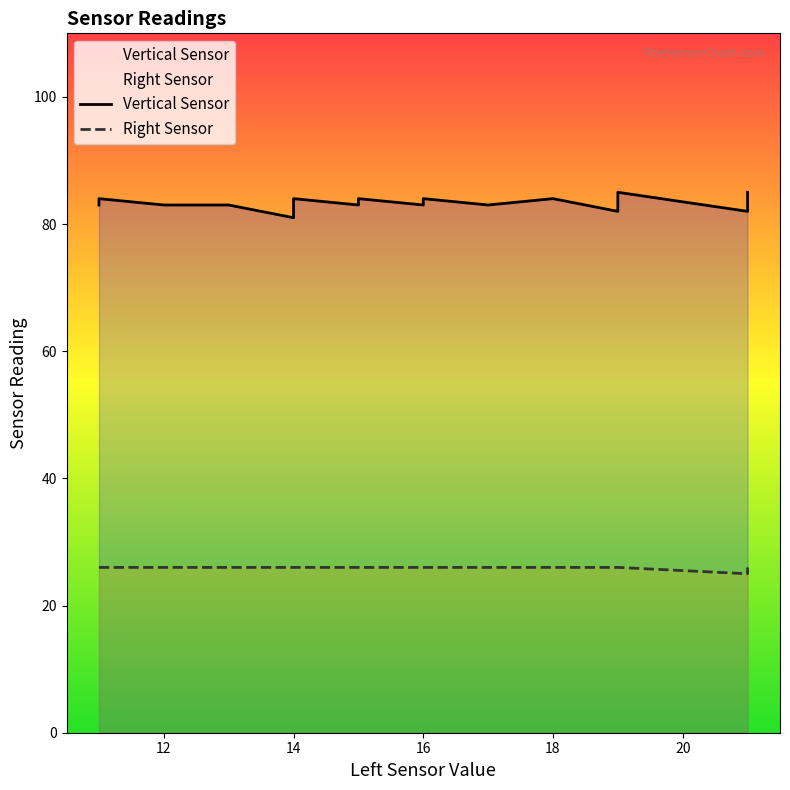

Between 25 and 24, which is larger?

25